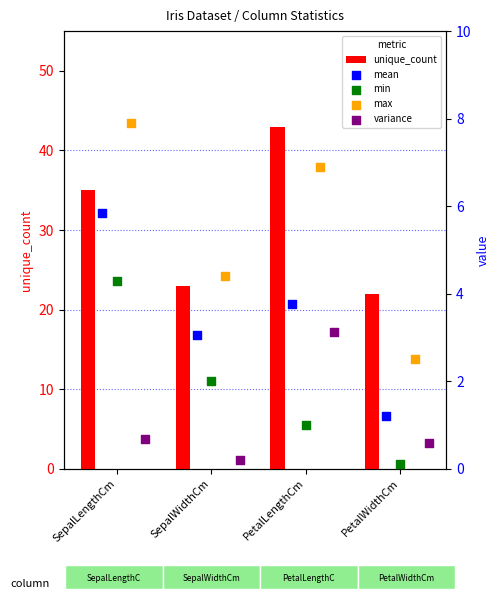

What is the minimum value for unique_count?

22